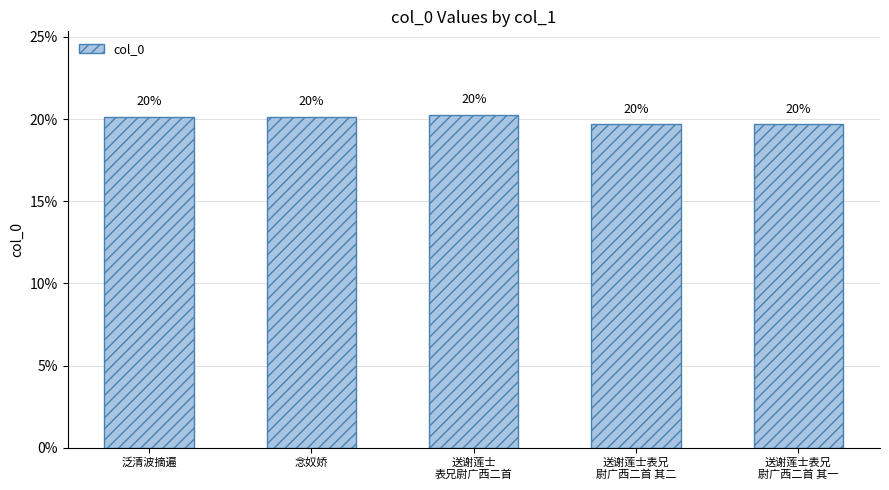

Reading left to right, list all the values displayed in this chart.

20.2	20.1	20.3	19.7	19.7